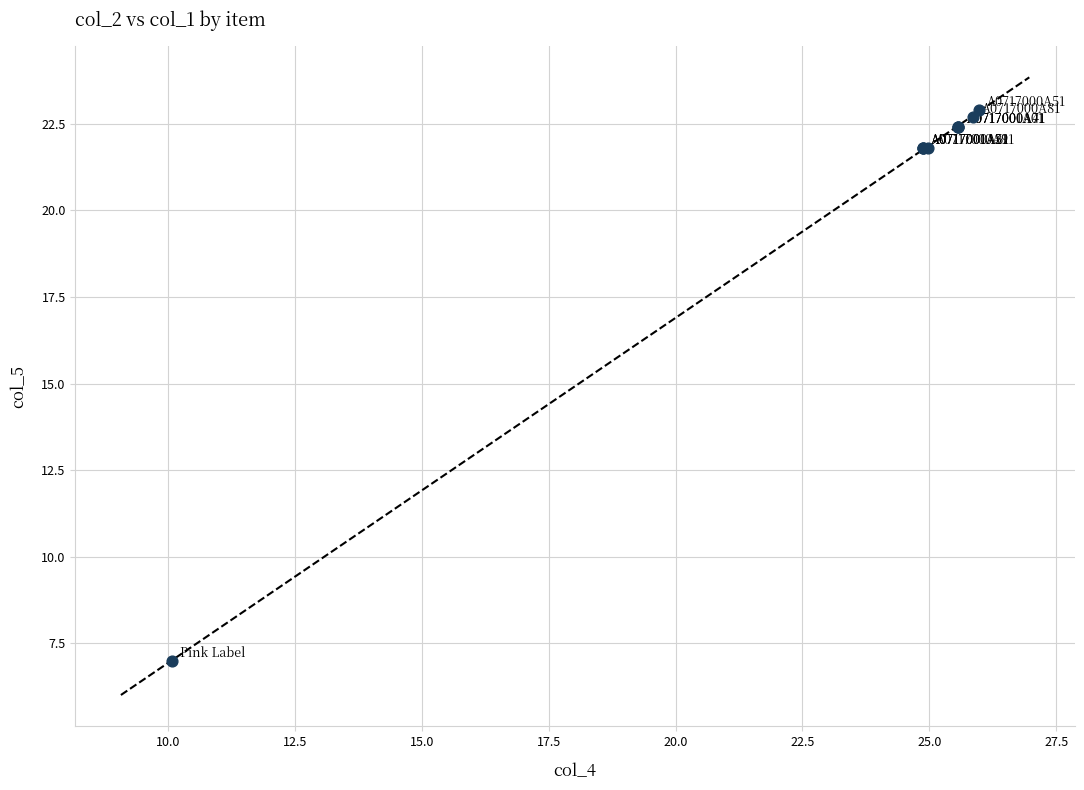

What Y value in the scatter plot is closest to 14?

7.0